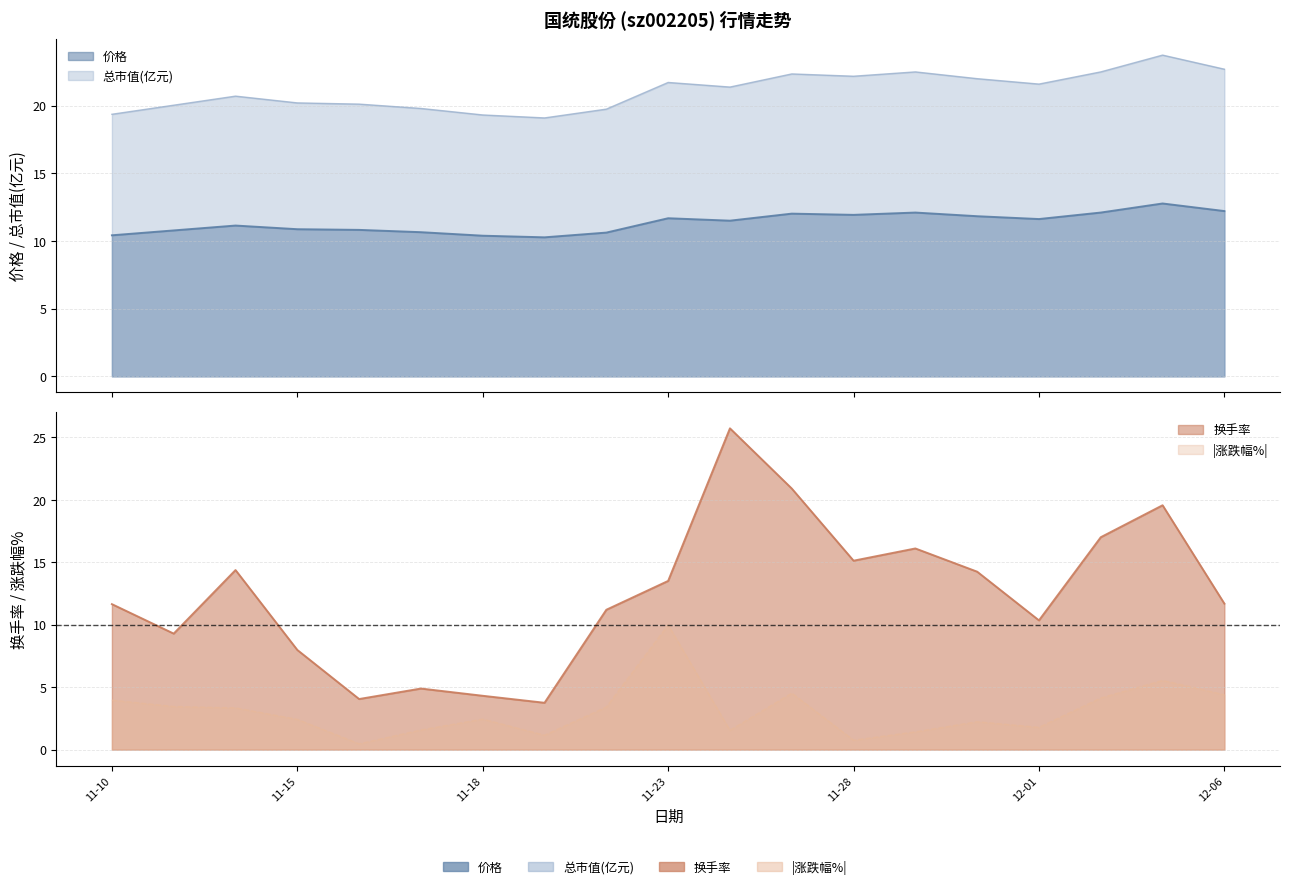

Where is 价格 nearest to the value 11?

11-15